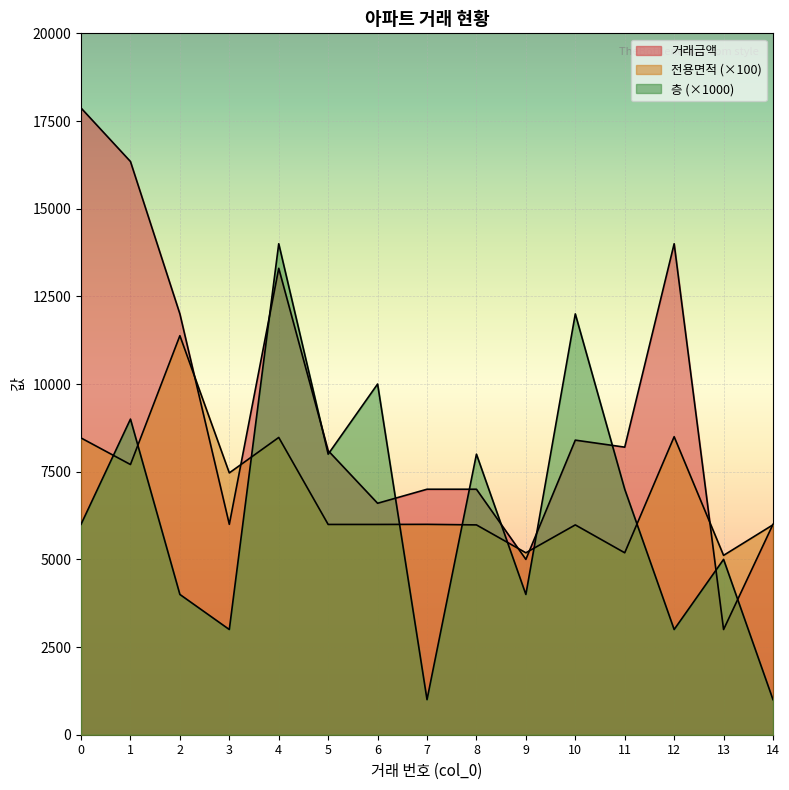

True or false: 거래금액 has more than 1 points higher than both neighbors.

True